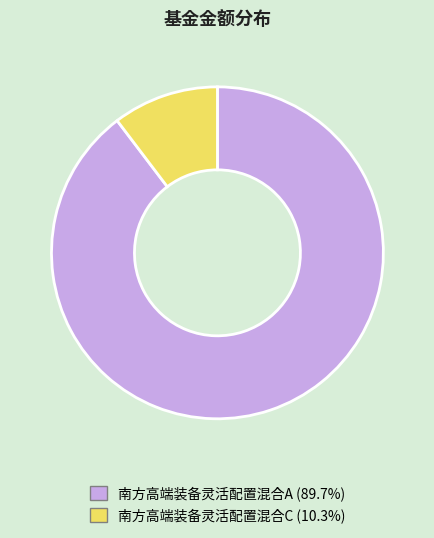

Is the sum of 南方高端装备灵活配置混合A and 南方高端装备灵活配置混合C greater than half?

Yes